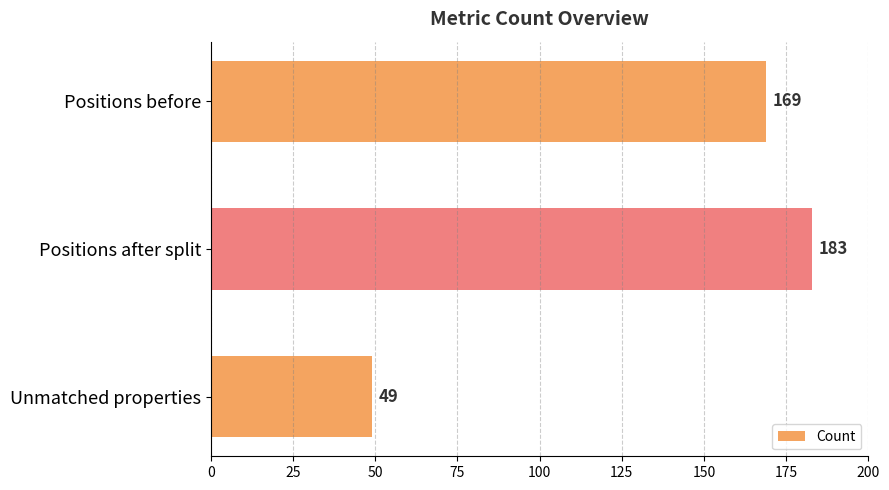

List the labels in order of value, smallest first.

Unmatched properties, Positions before, Positions after split